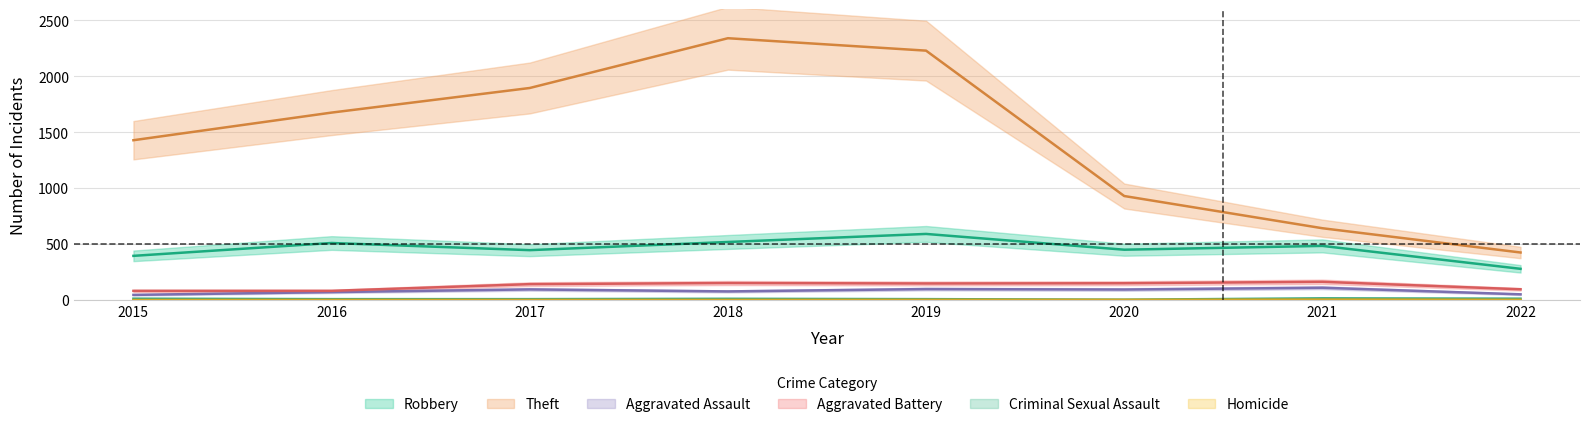

True or false: Theft has more than 0 points higher than both neighbors.

True